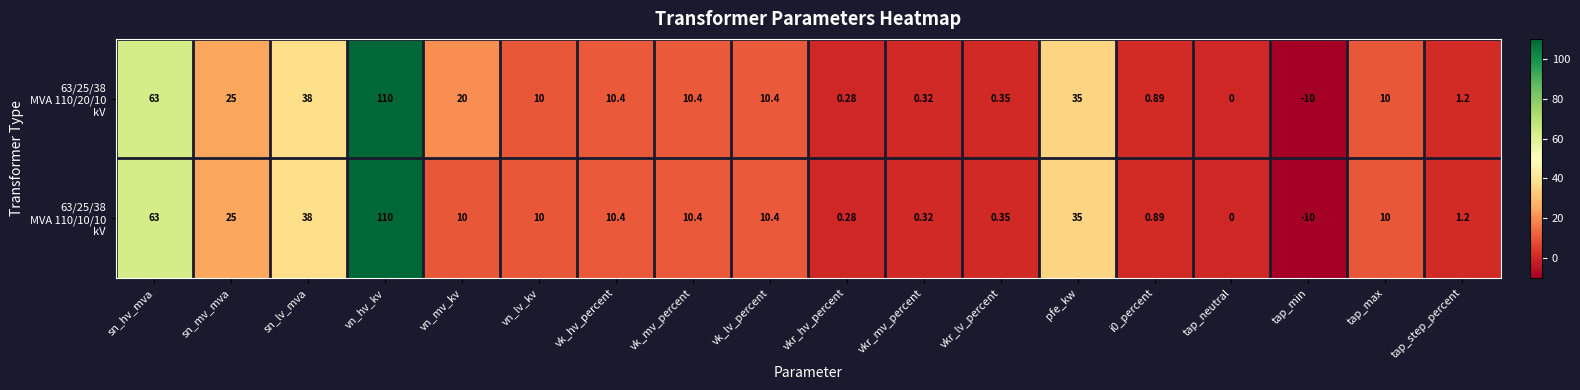

At which category is the sum across all series the highest?

vn_hv_kv